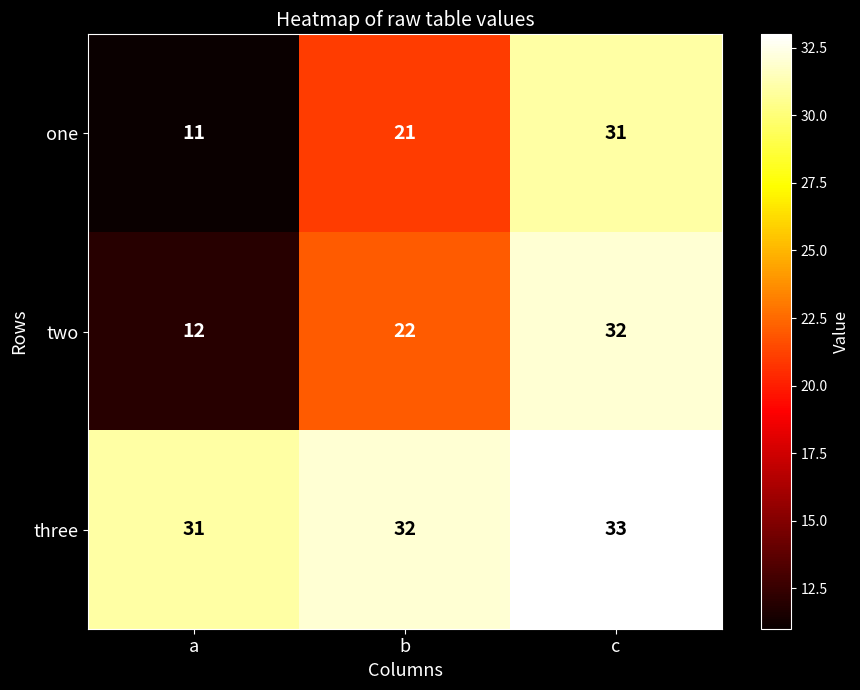

At which category is the sum across all series the highest?

c